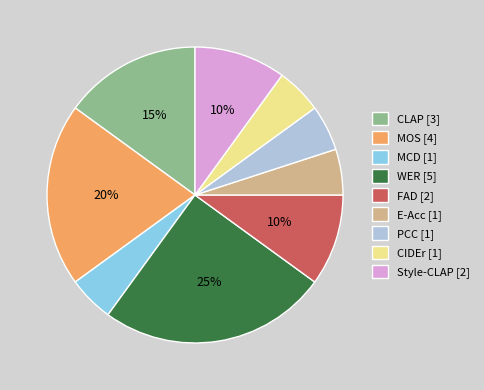

To the nearest percent, what percentage of the pie is PCC?

5%